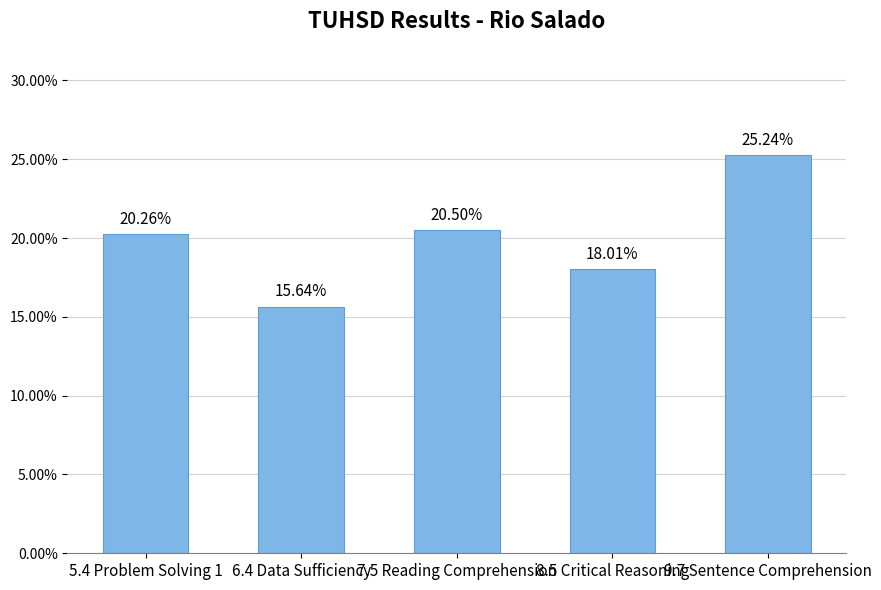

What is the label of the 1st bar from the right?

9.7 Sentence Comprehension